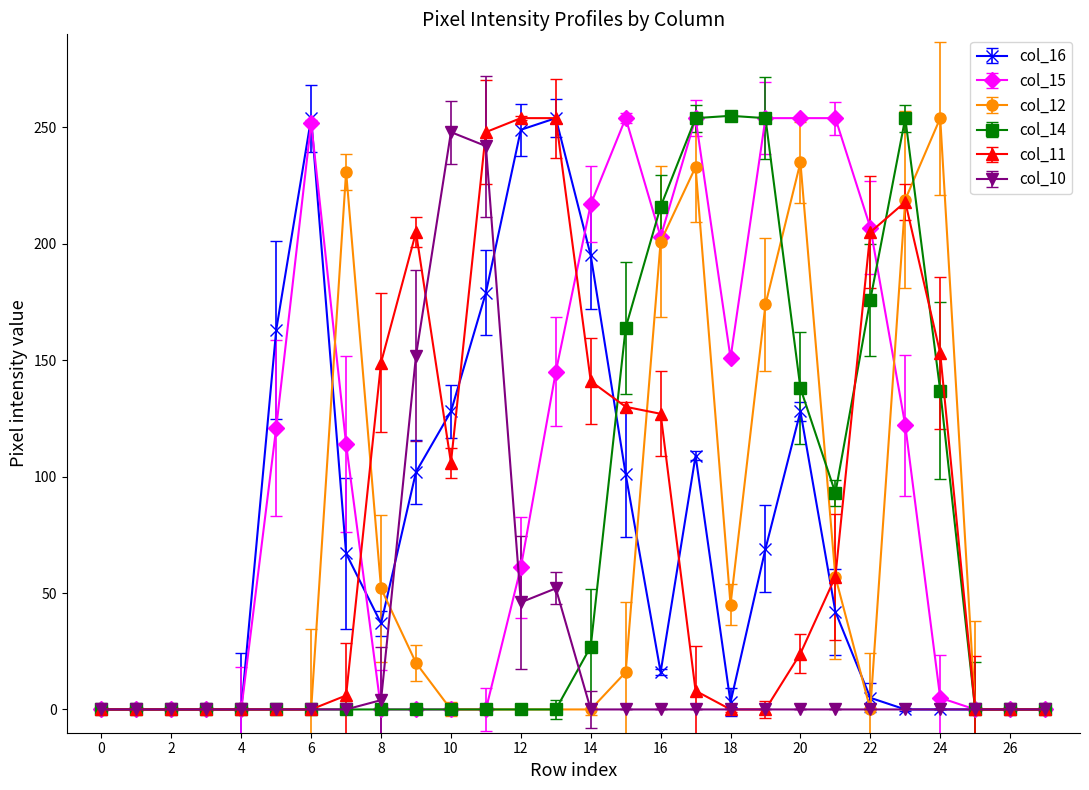

Which series has the largest total across all categories?

col_15